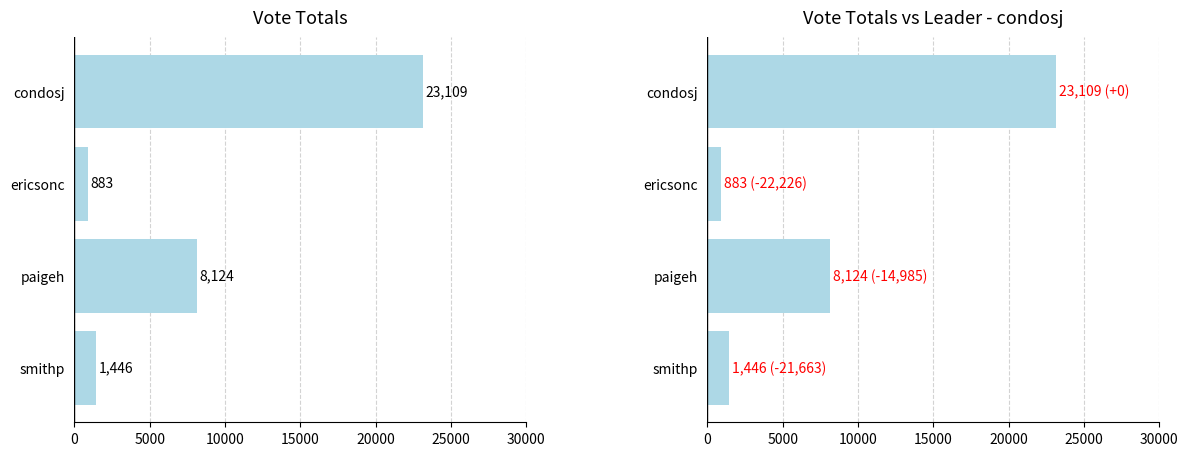

True or false: the data shows 2712 at paigeh.

False